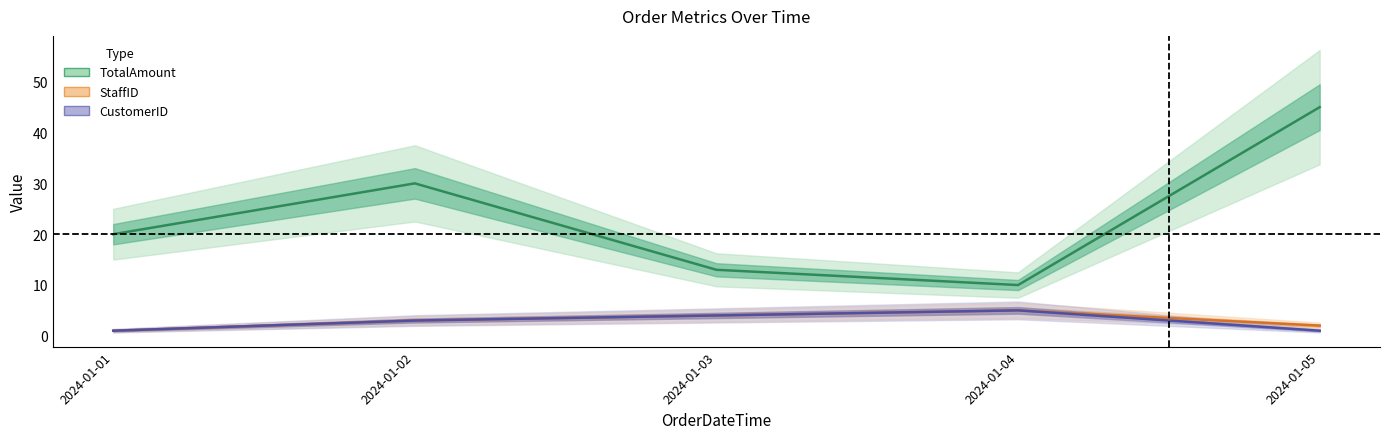

True or false: CustomerID and TotalAmount intersect in this chart.

False